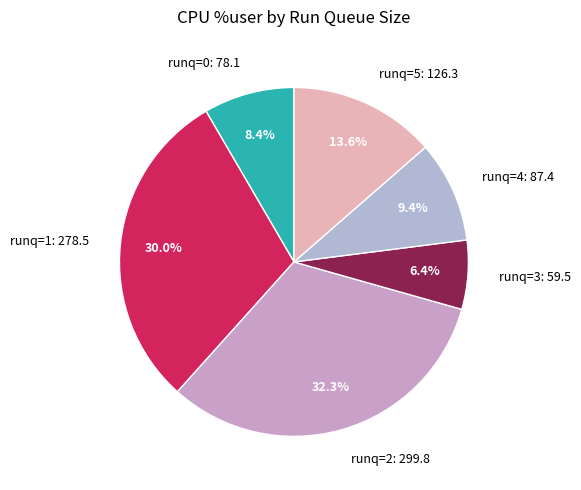

How many segments does this pie chart have?

6